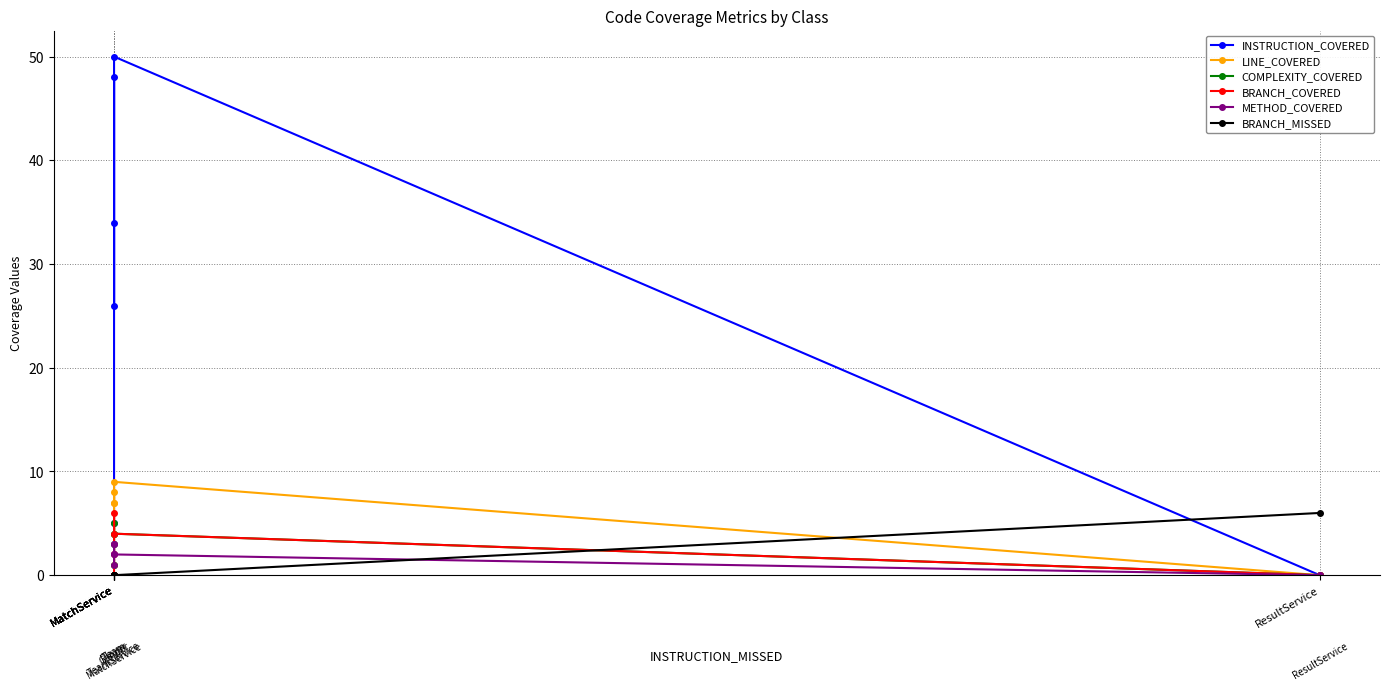

True or false: LINE_COVERED has a value of 9 at MatchService.

True